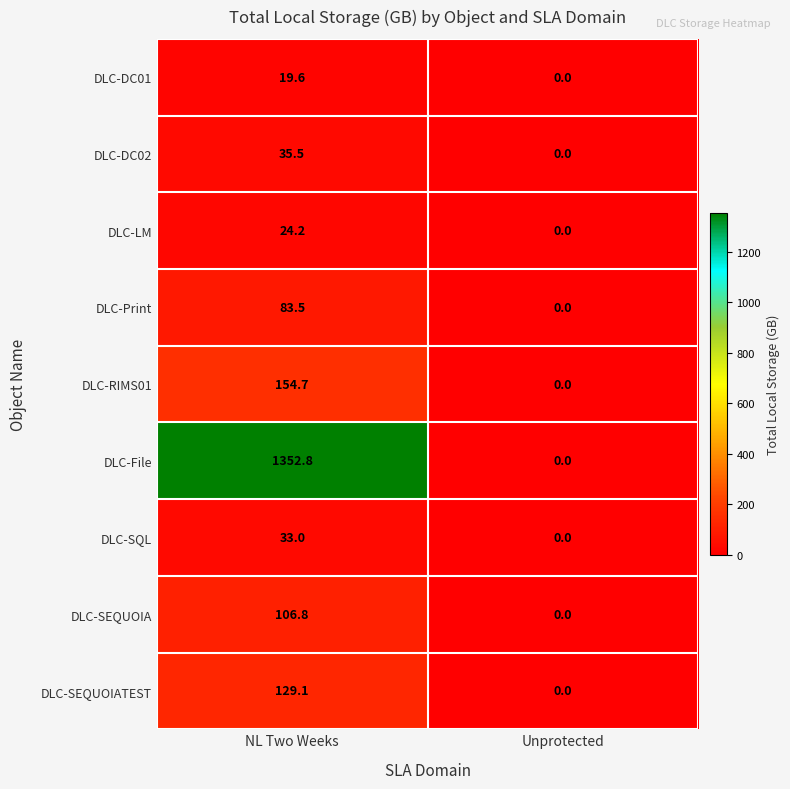

Reading right to left, transcribe all the data shown in this chart.

DLC-DC01: Unprotected=0.0	NL Two Weeks=19.6
DLC-DC02: Unprotected=0.0	NL Two Weeks=35.5
DLC-LM: Unprotected=0.0	NL Two Weeks=24.2
DLC-Print: Unprotected=0.0	NL Two Weeks=83.5
DLC-RIMS01: Unprotected=0.0	NL Two Weeks=154.7
DLC-File: Unprotected=0.0	NL Two Weeks=1352.8
DLC-SQL: Unprotected=0.0	NL Two Weeks=33.0
DLC-SEQUOIA: Unprotected=0.0	NL Two Weeks=106.8
DLC-SEQUOIATEST: Unprotected=0.0	NL Two Weeks=129.1